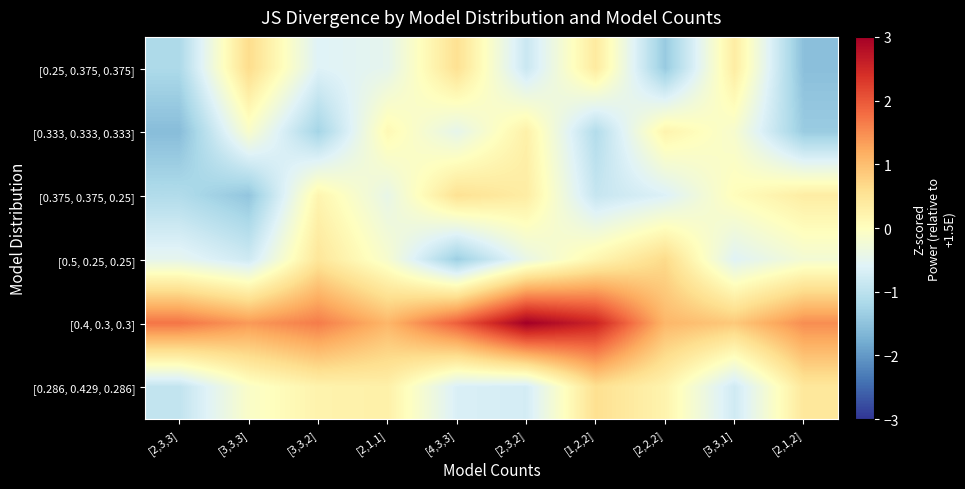

What is the total value across all series at [2,1,2]?

-0.9